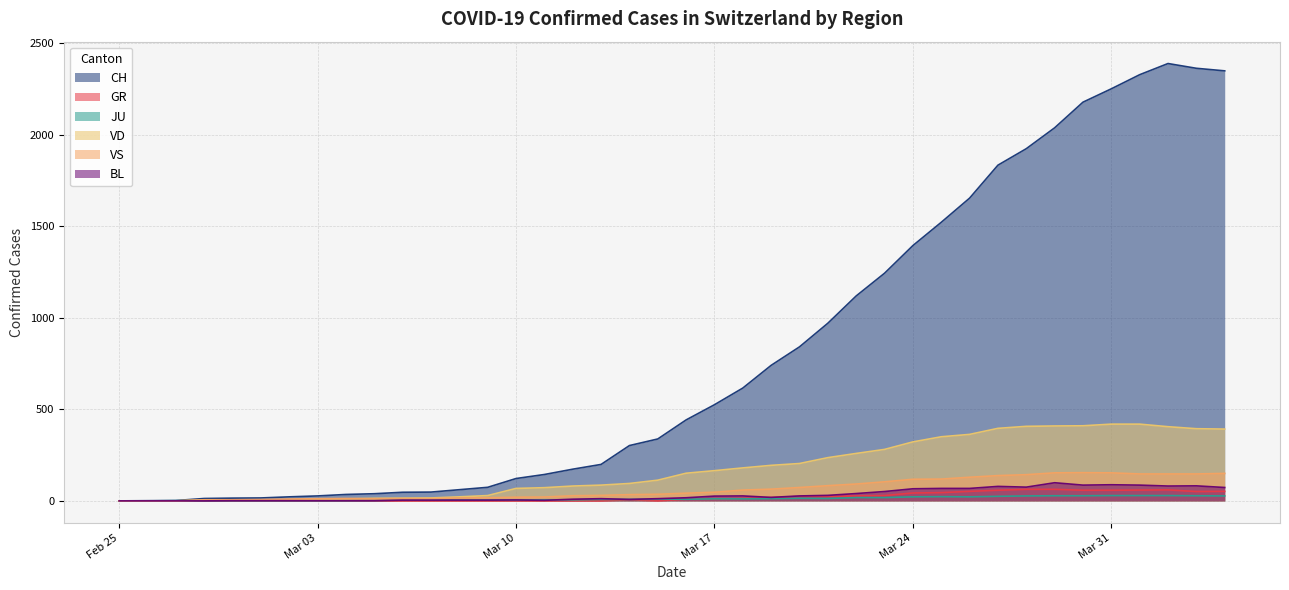

True or false: GR has more than 0 points higher than both neighbors.

True